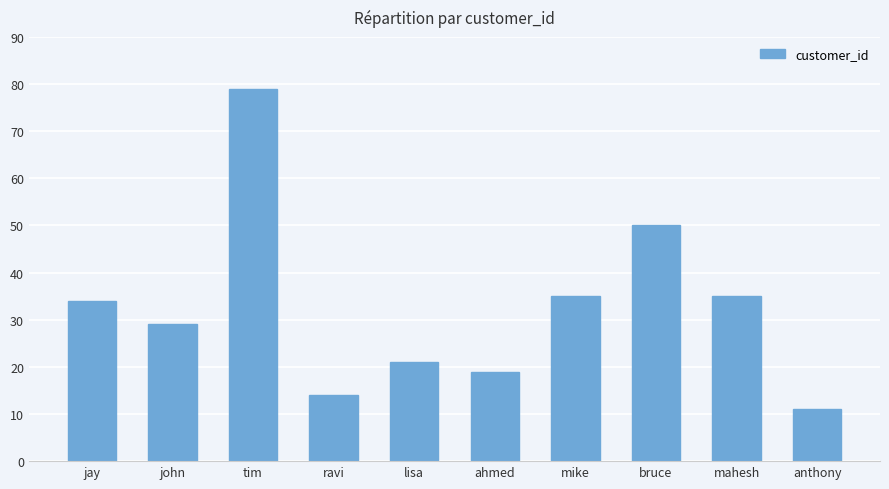

Count the number of categories in the chart.

10